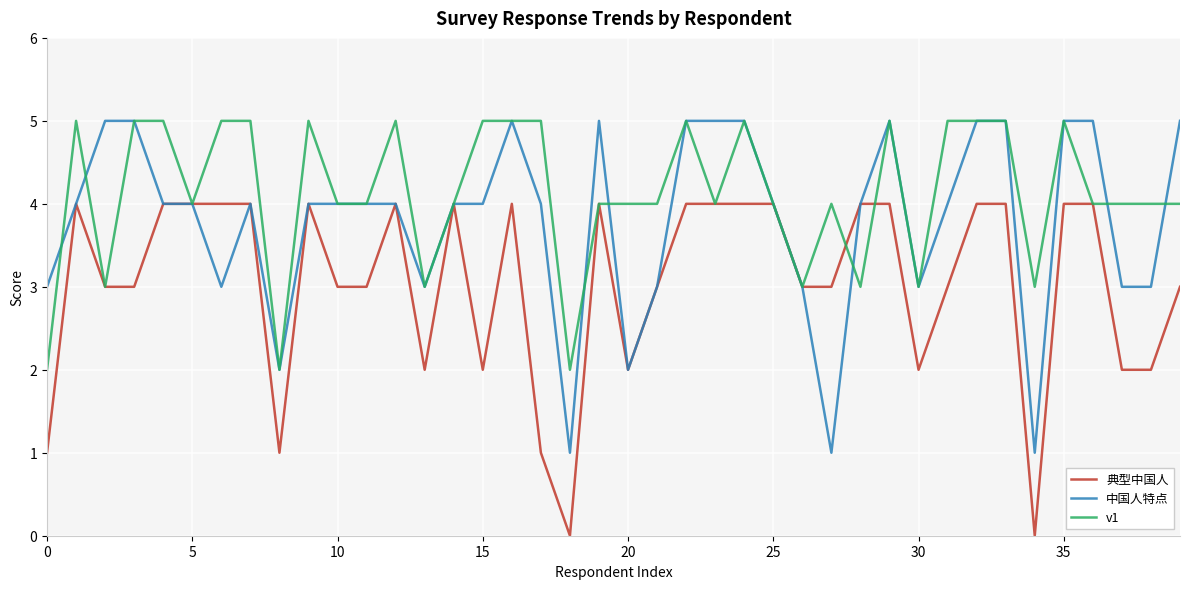

What is the greatest value displayed?

5